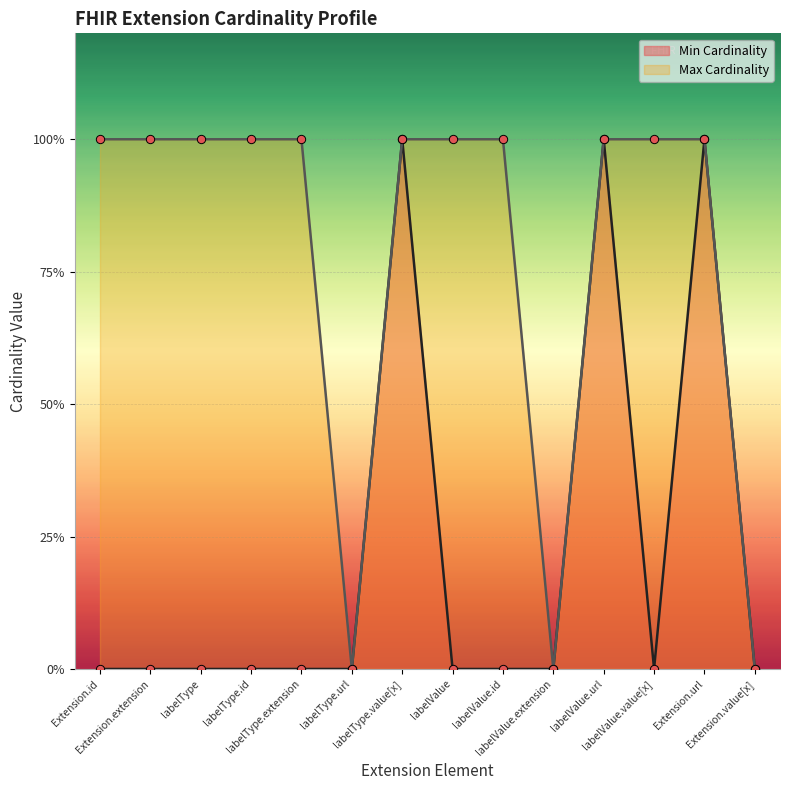

True or false: Min Cardinality and Max Cardinality cross at least once.

False